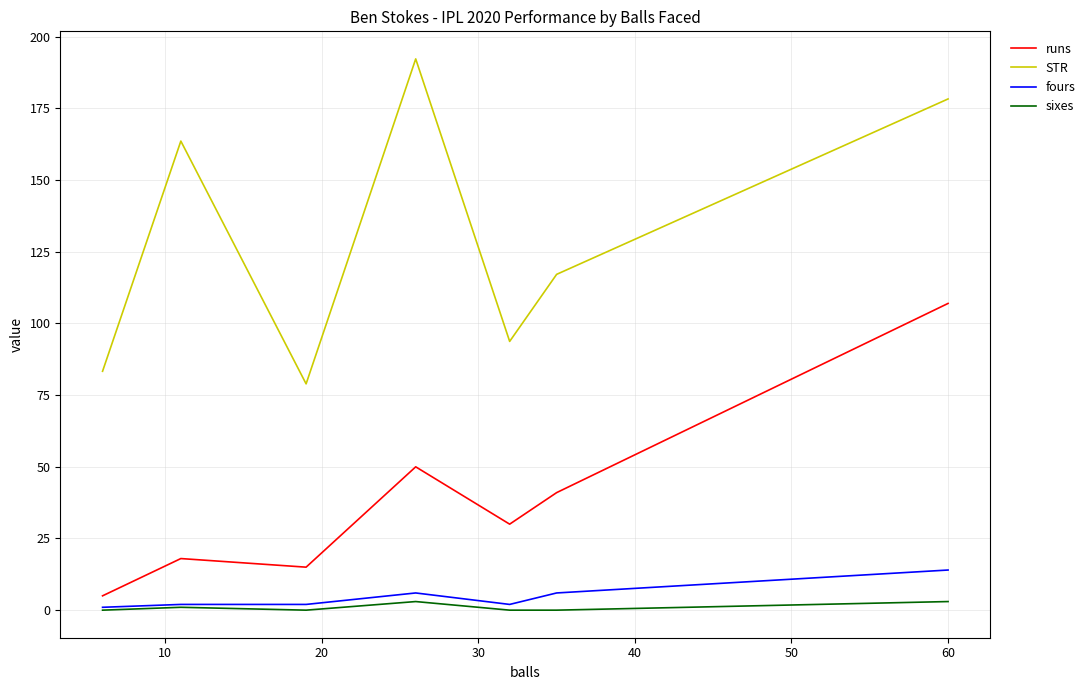

True or false: fours and sixes intersect in this chart.

False